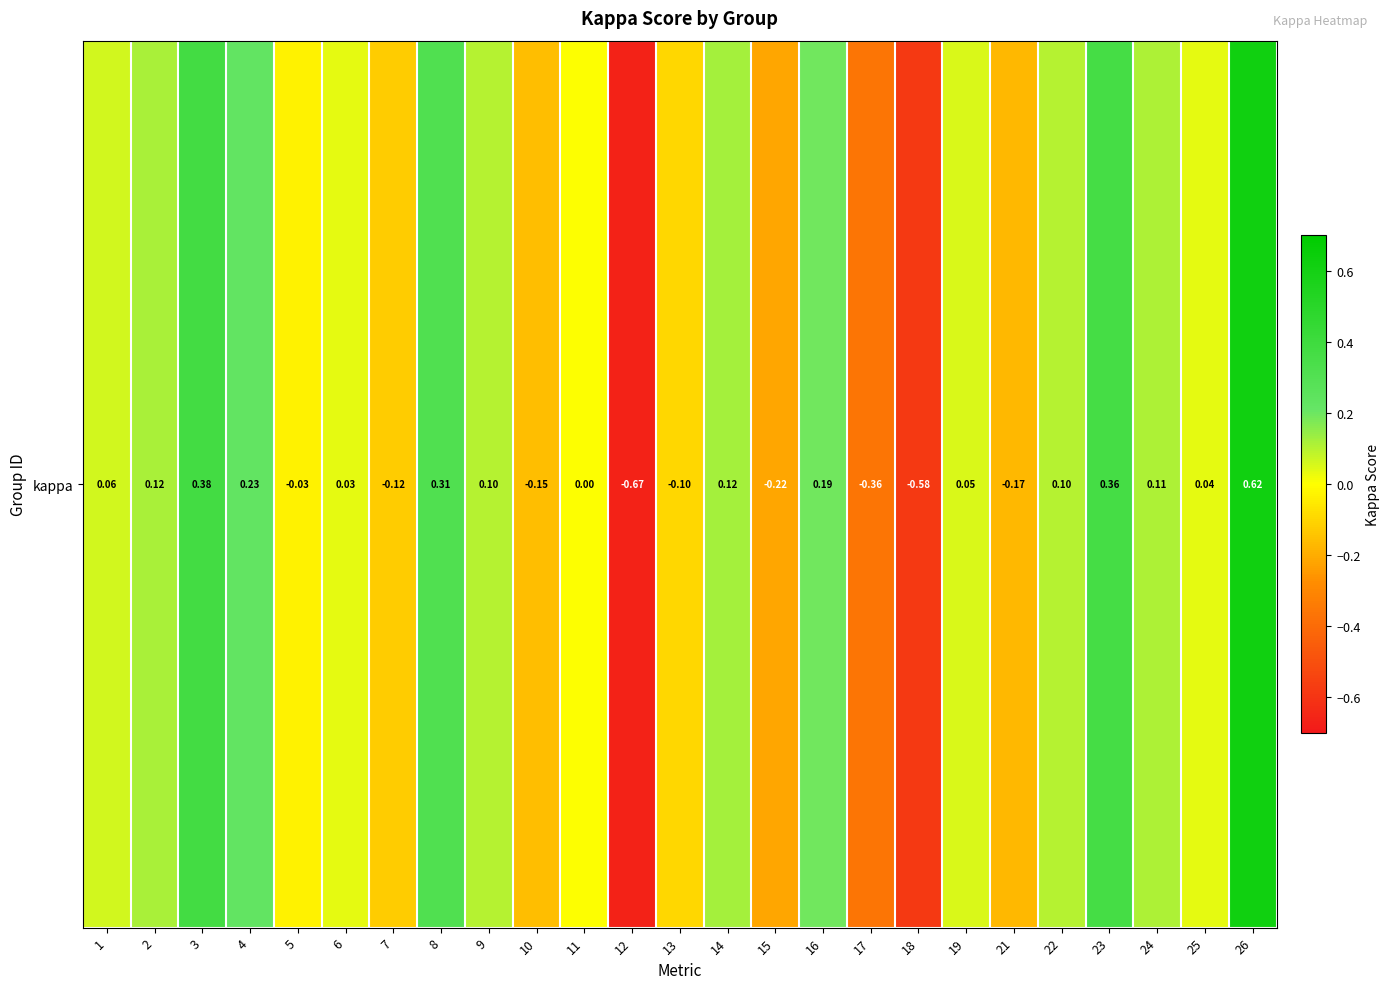

Rank the categories by value from highest to lowest.

26, 3, 23, 8, 4, 16, 14, 2, 24, 22, 9, 1, 19, 25, 6, 11, 5, 13, 7, 10, 21, 15, 17, 18, 12